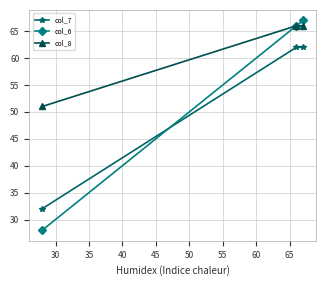

What is the value of the col_7 point at the 2nd from the left?

62